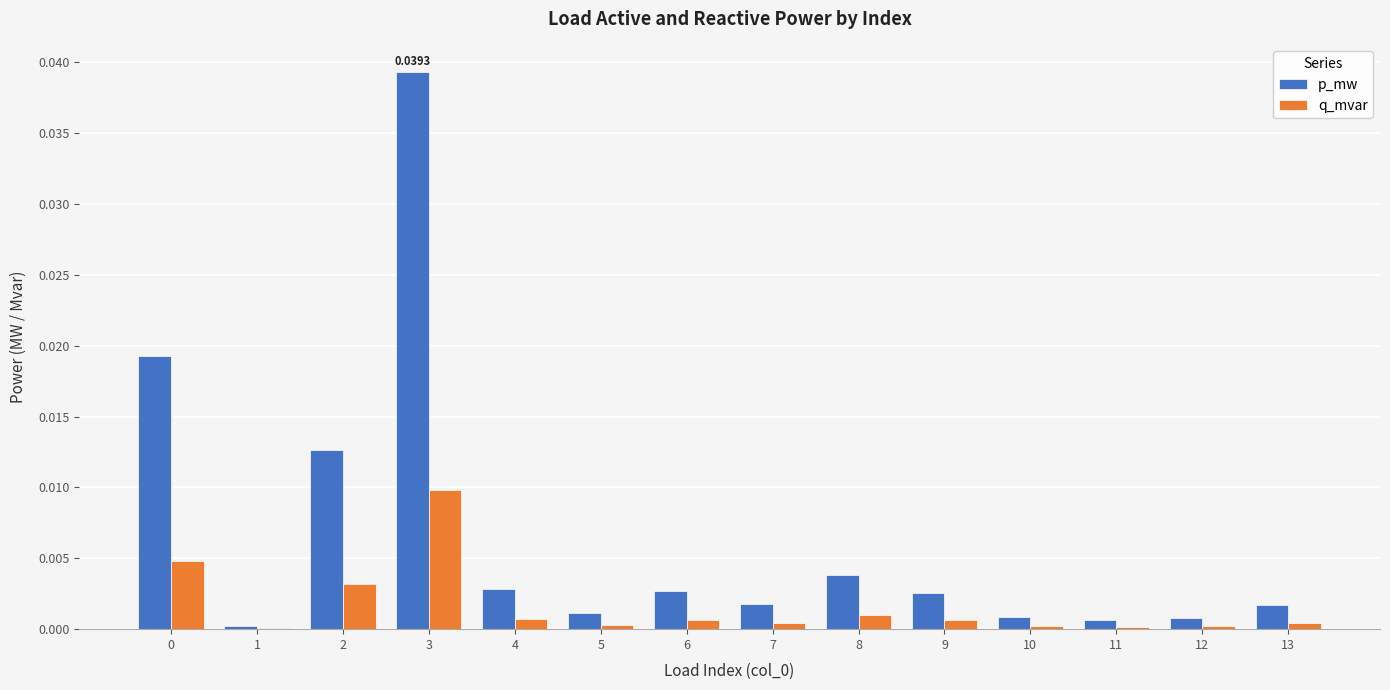

Between 1 and 6, which series saw the biggest shift?

p_mw